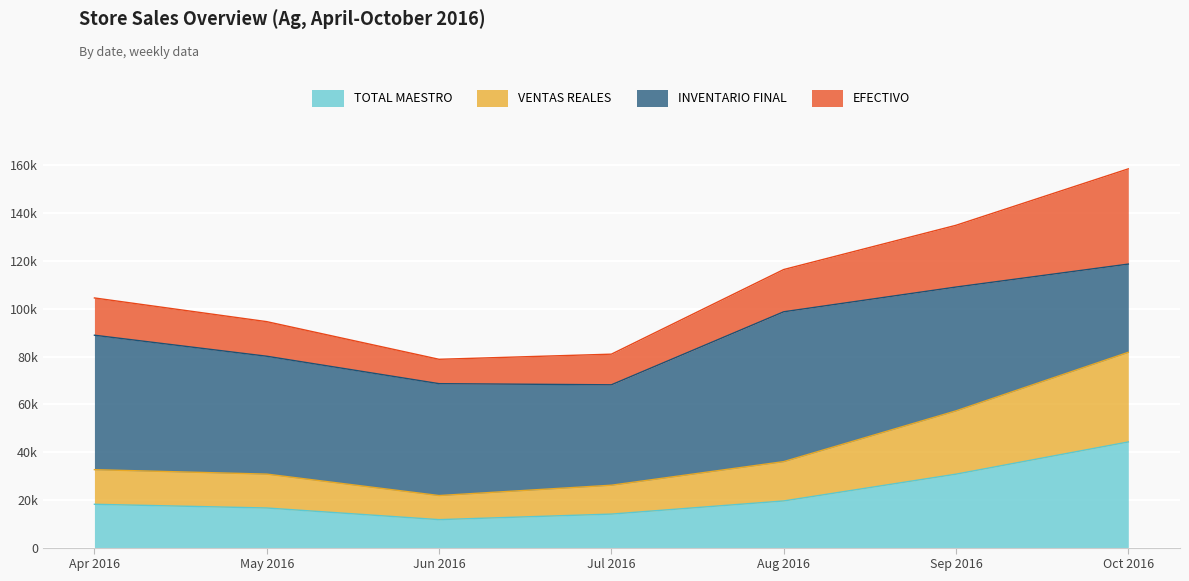

True or false: TOTAL MAESTRO has more than 2 interior local peaks.

False